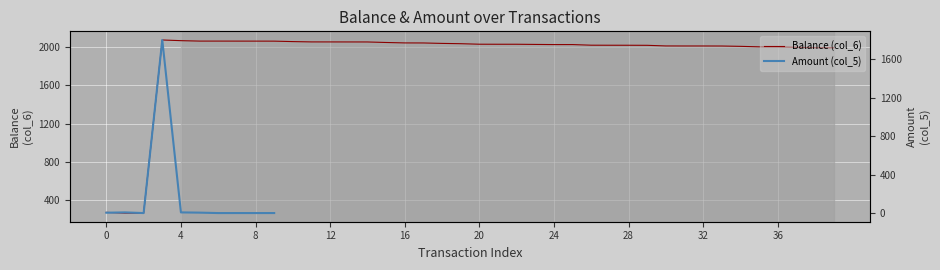

What is the highest value of the Balance (col_6) series?

2068.6